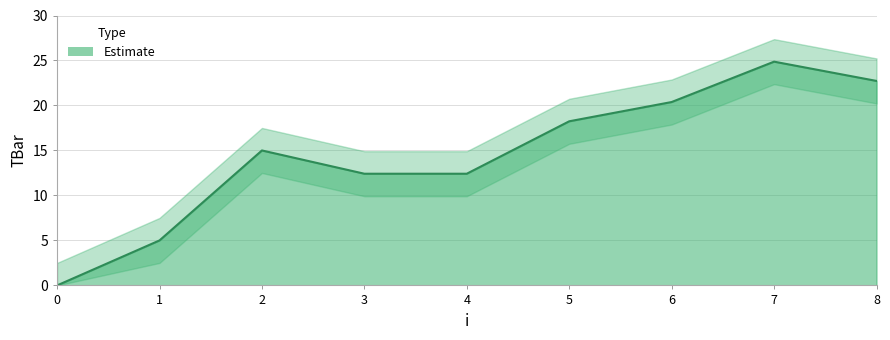

How many points are lower than both their immediate neighbors (excluding endpoints)?

2